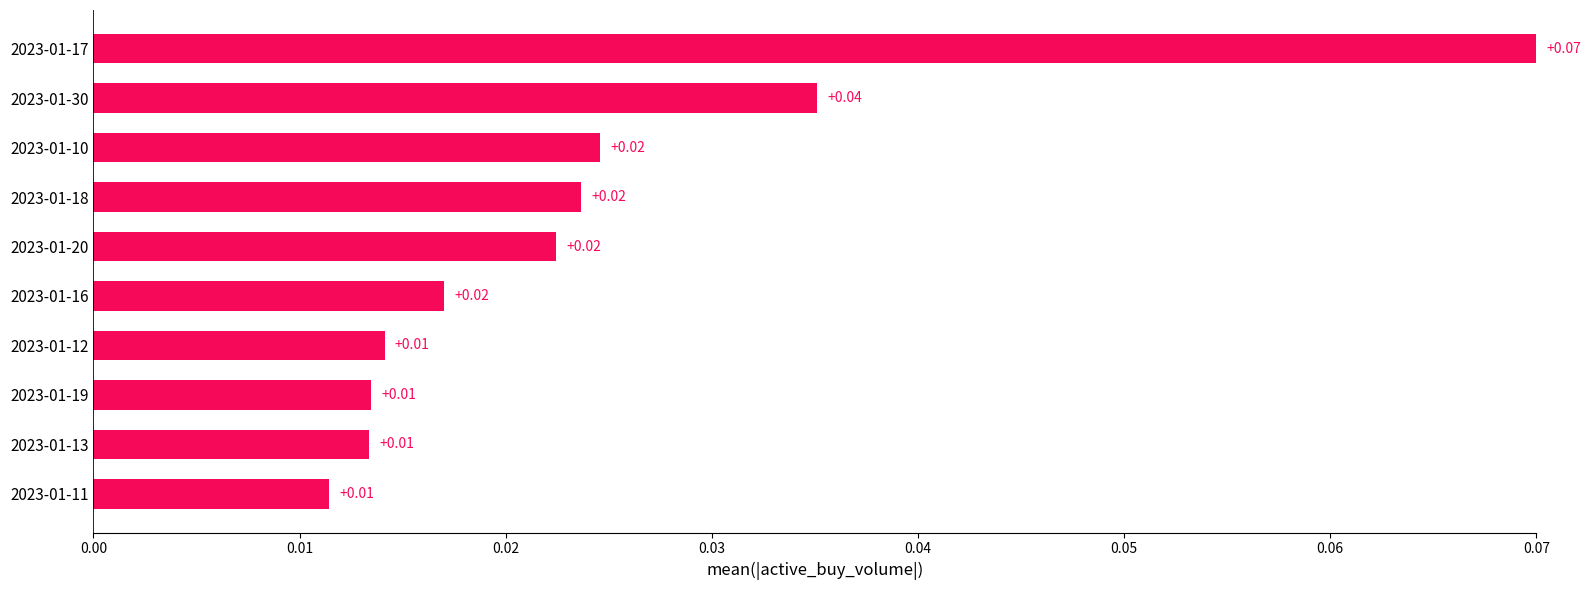

How many series are shown in this chart?

1